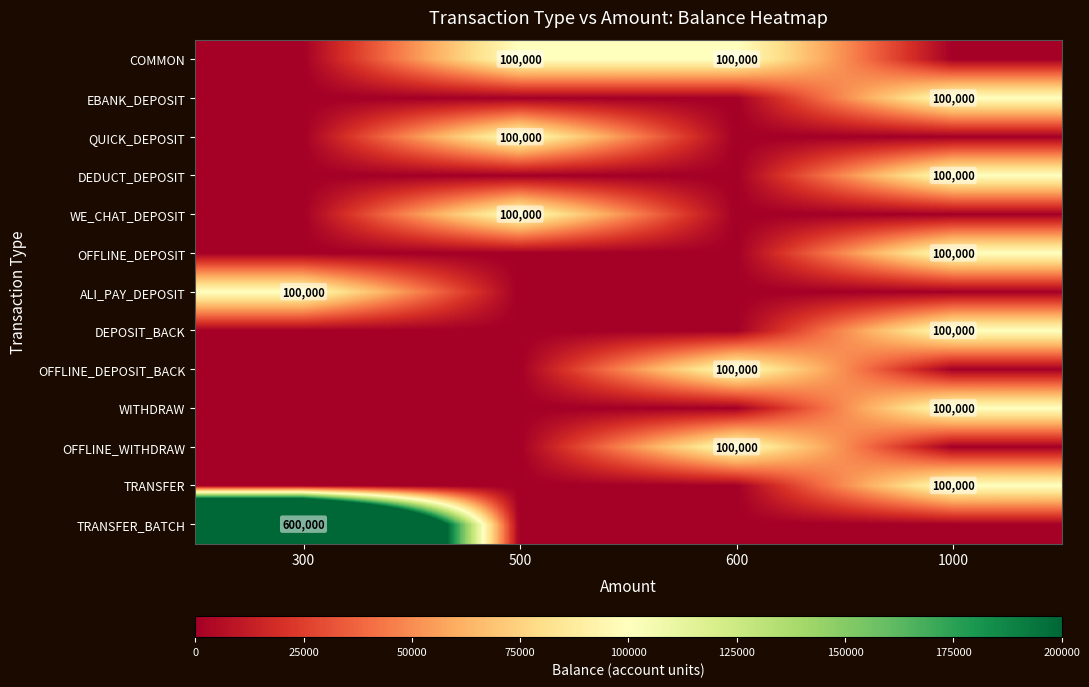

At how many categories does at least one series exceed 82633?

4